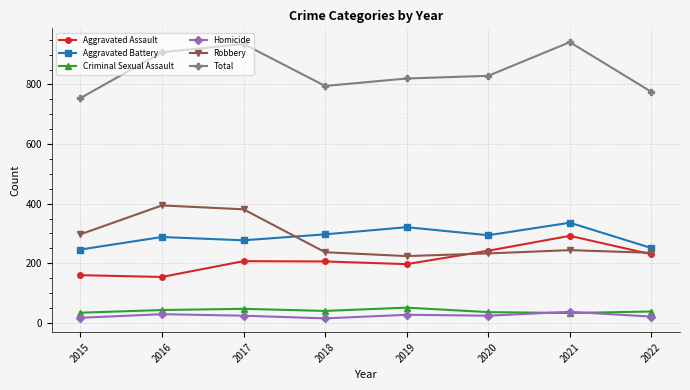

At which category does Aggravated Battery reach its first local valley?

2017